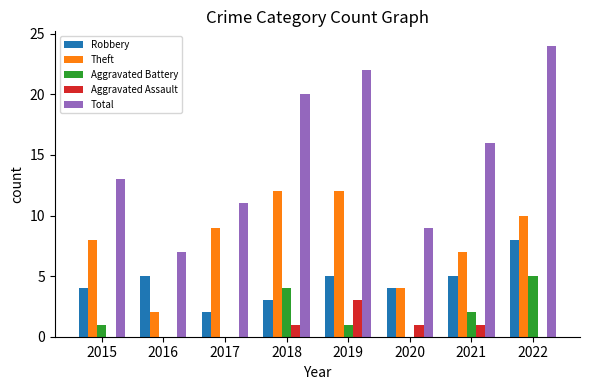

What are all the series names shown in the legend?

Robbery, Theft, Aggravated Battery, Aggravated Assault, Total